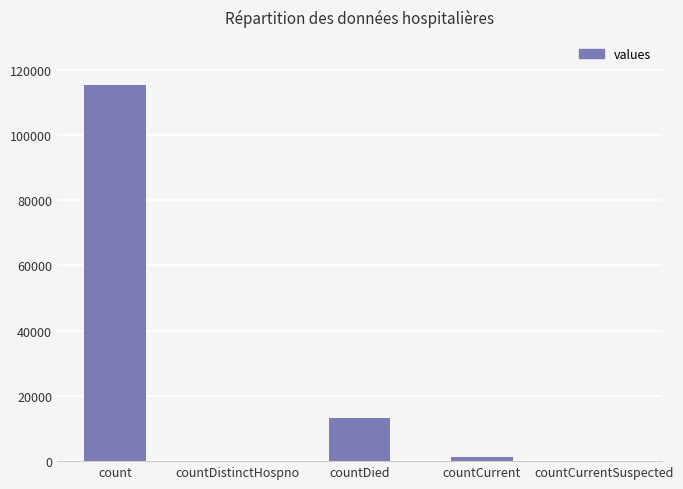

At which label is the value closest to 57689?

countDied